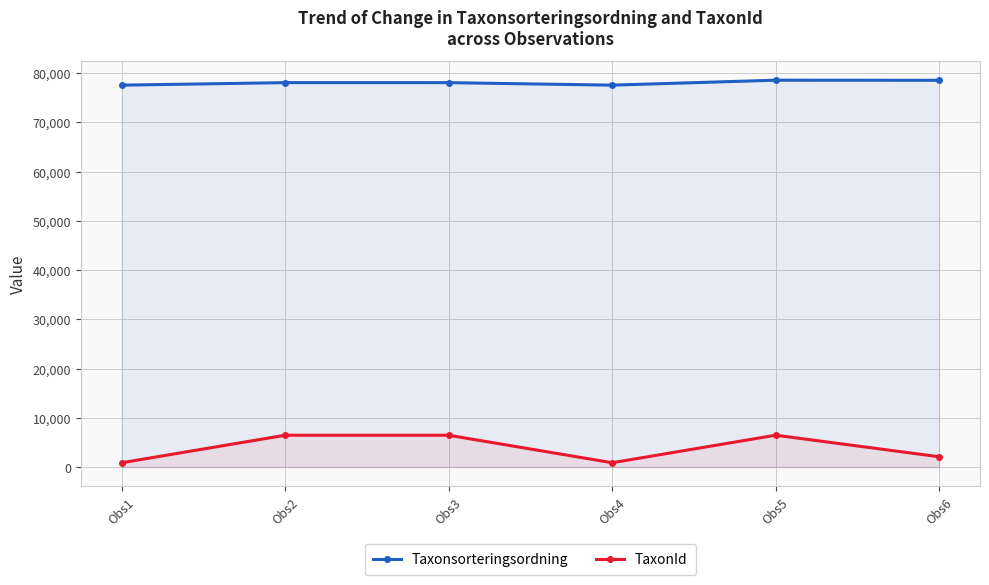

Where is the first local minimum for TaxonId?

Obs4